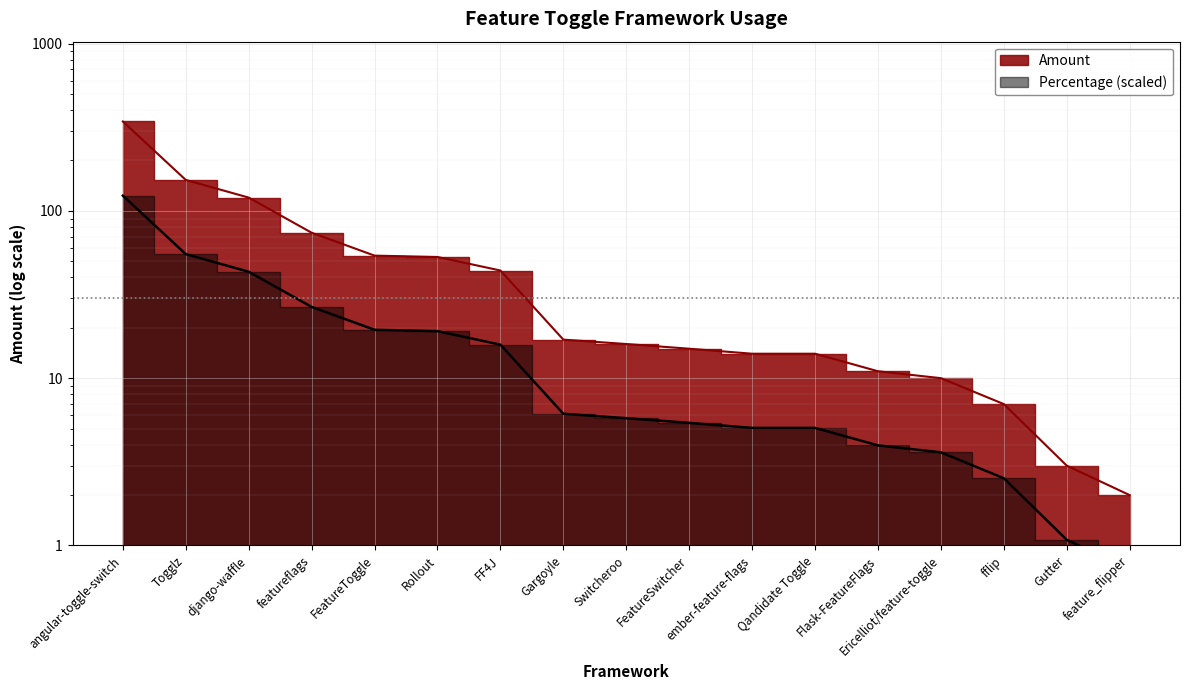

Which series has the widest spread of values?

Amount